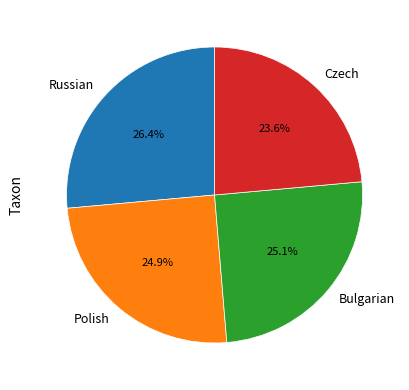

Is there any slice that represents more than half of the pie?

No